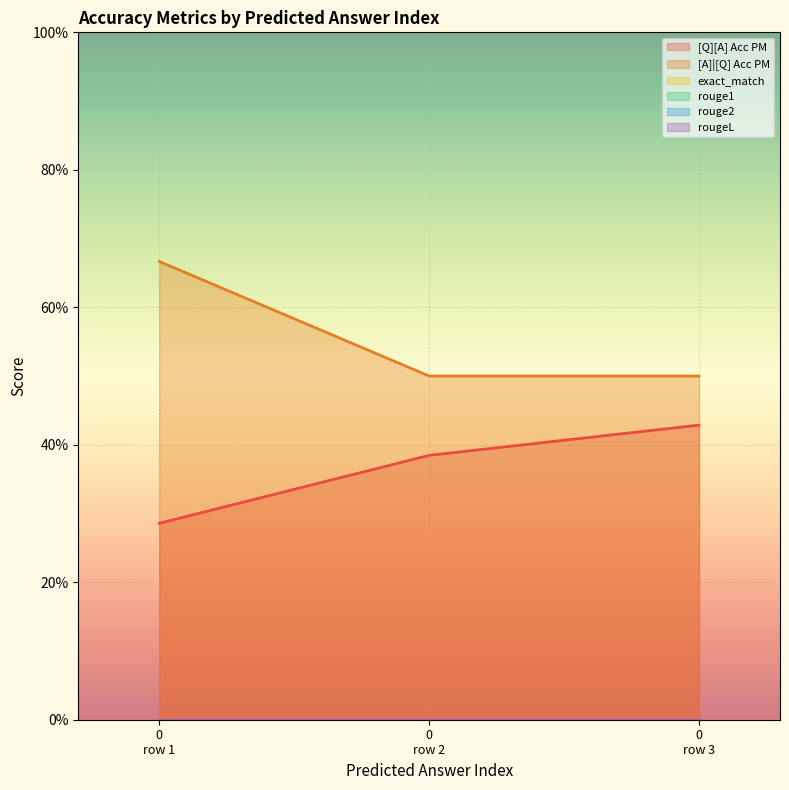

The value of rouge2 at 0 is 0.0. True or false?

True